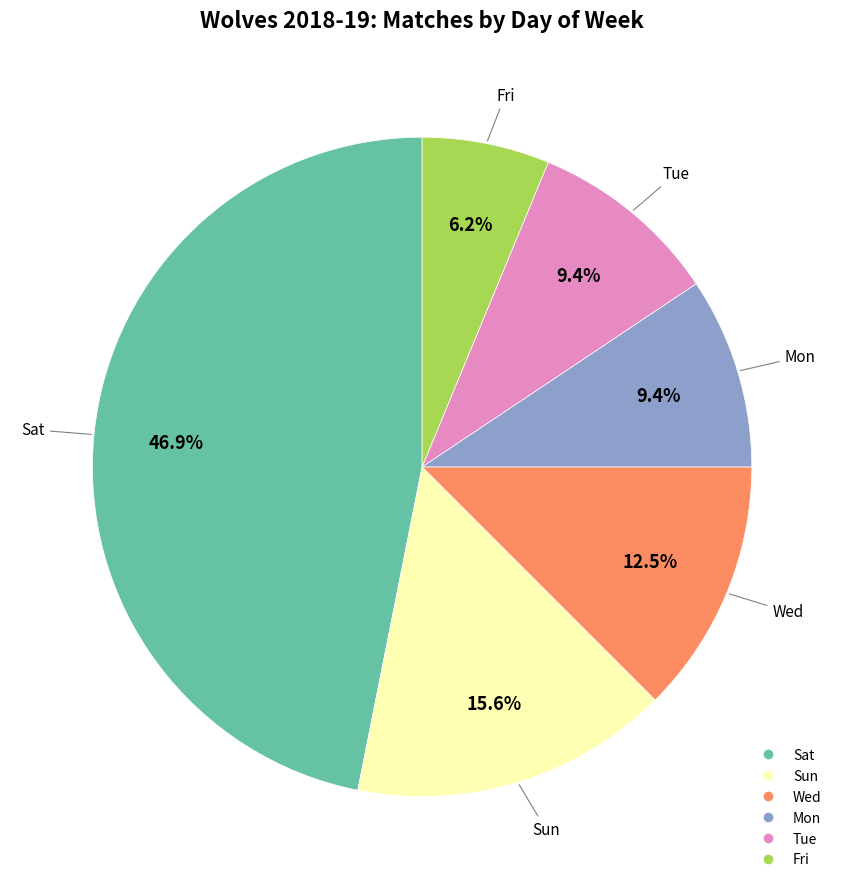

Is Sun the majority of the pie?

No